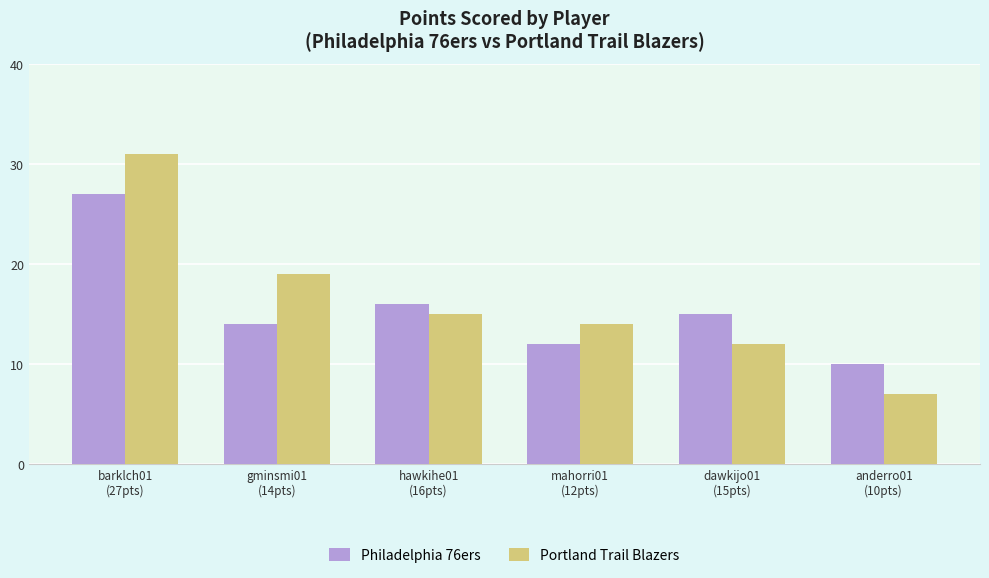

How many groups of bars are there?

6